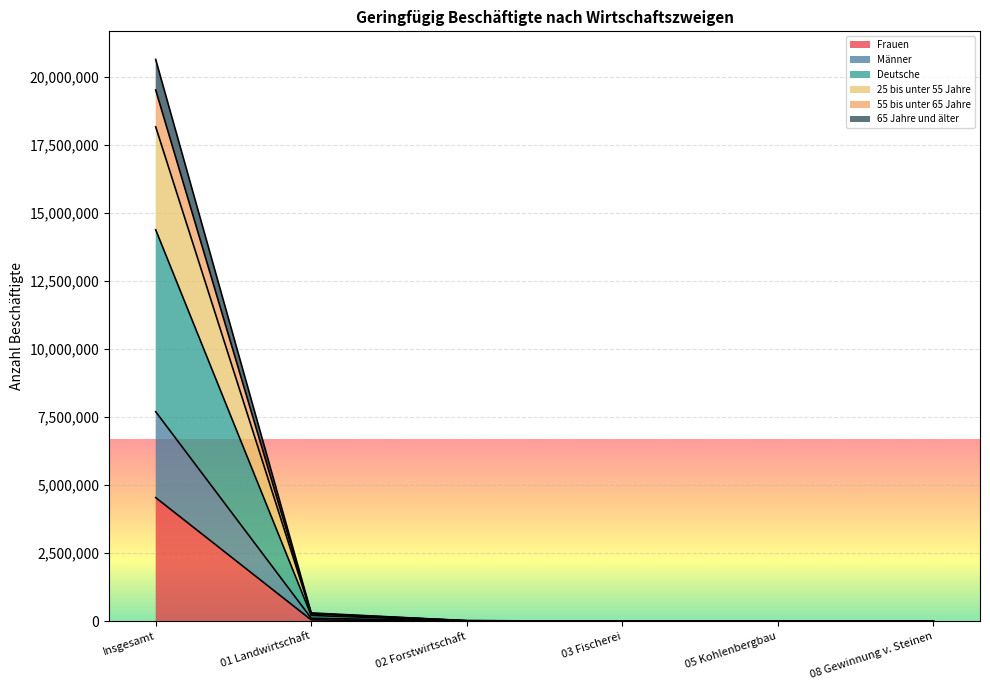

True or false: 25 bis unter 55 Jahre and Männer intersect in this chart.

False